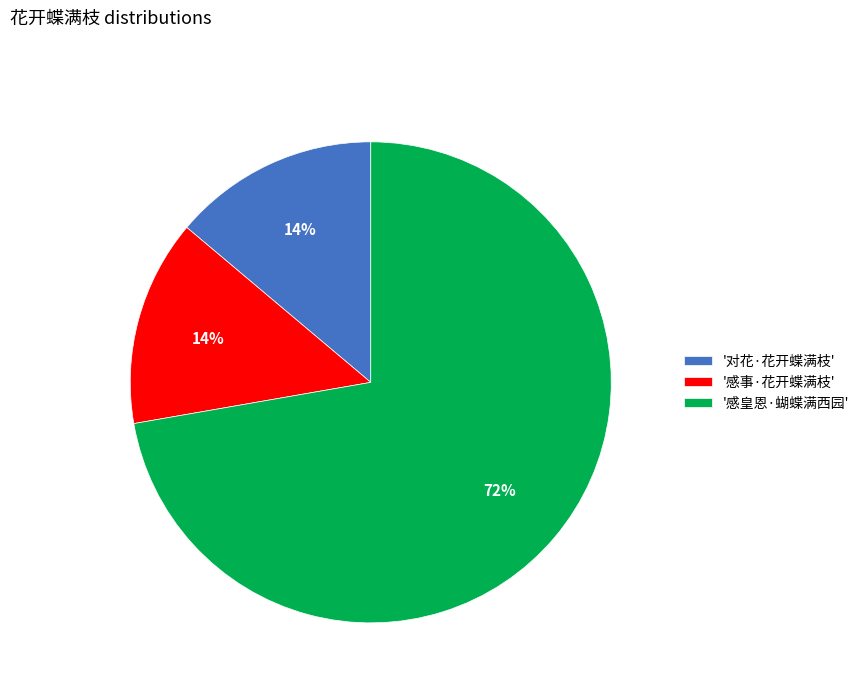

To the nearest percent, what percentage of the pie is '感皇恩·蝴蝶满西园'?

72%